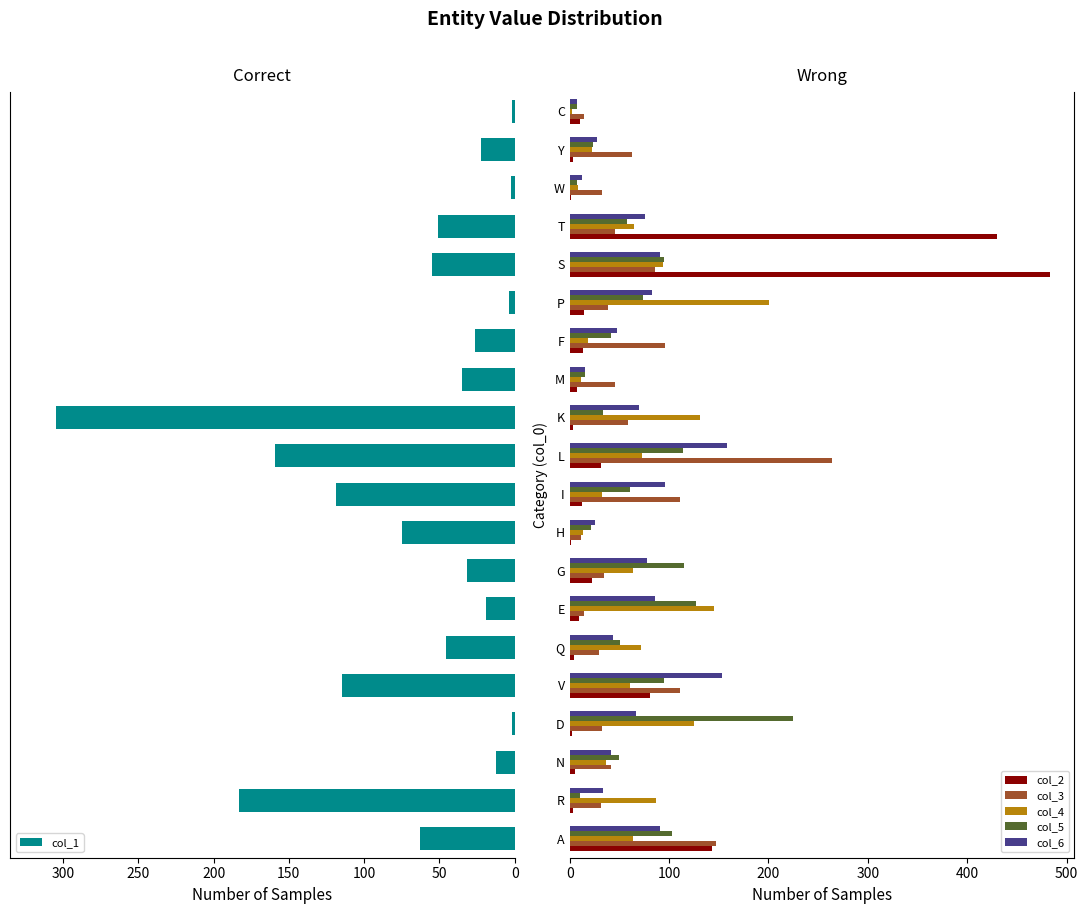

Is the value of col_4 at V greater than the value of col_3 at R?

Yes